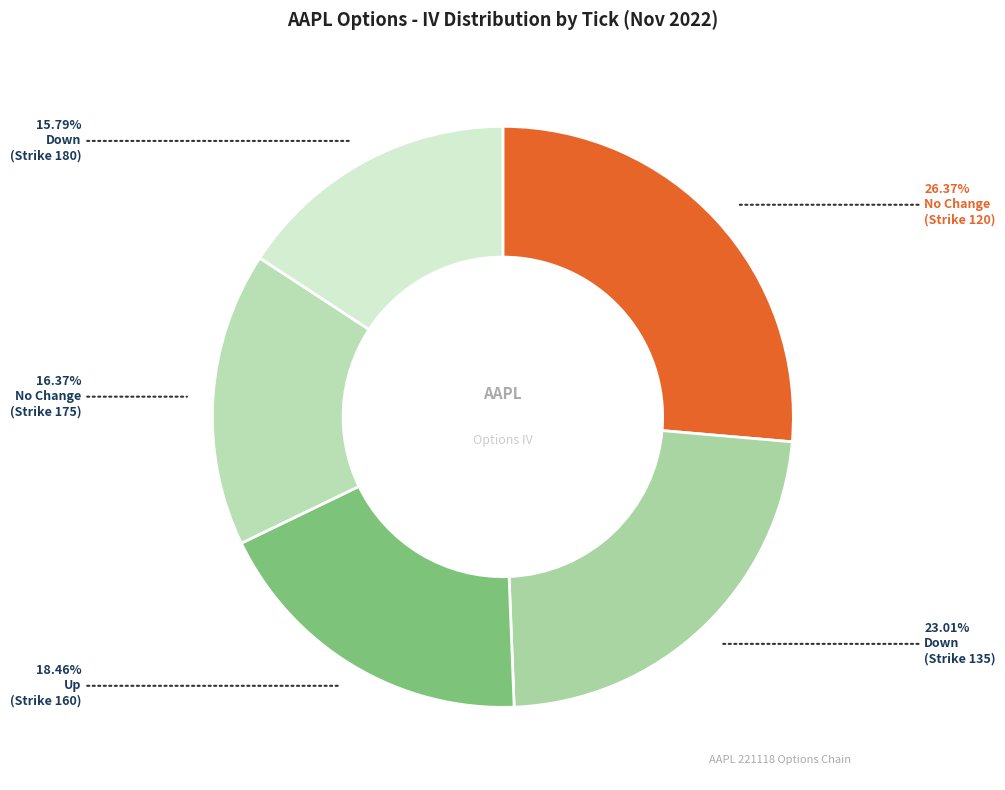

Count the number of slices in the pie.

5